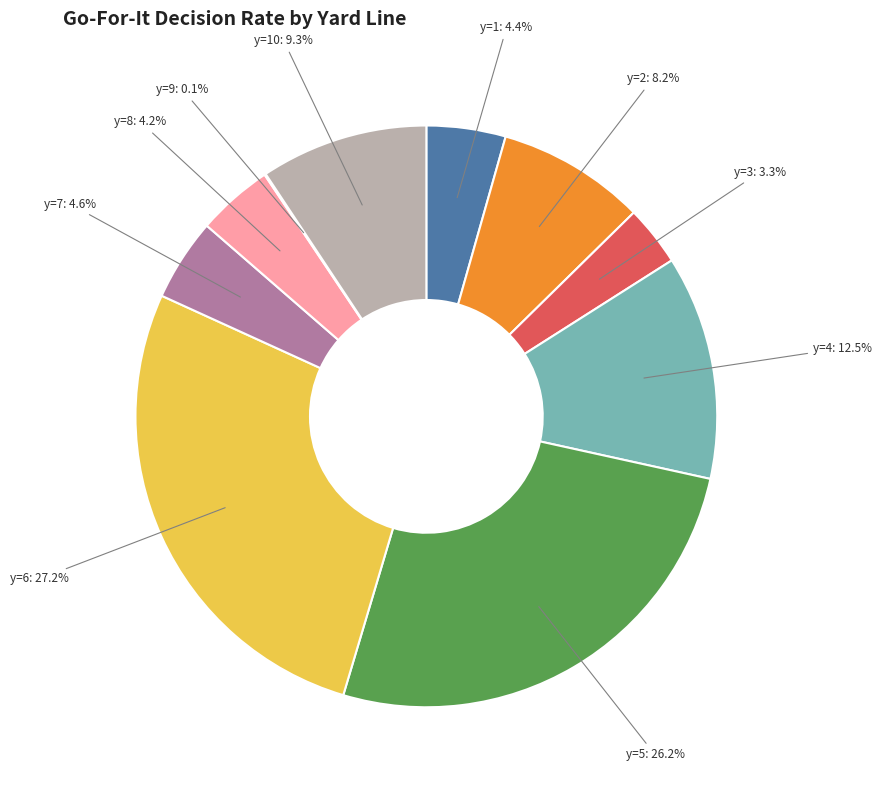

Is there any slice that represents more than half of the pie?

No